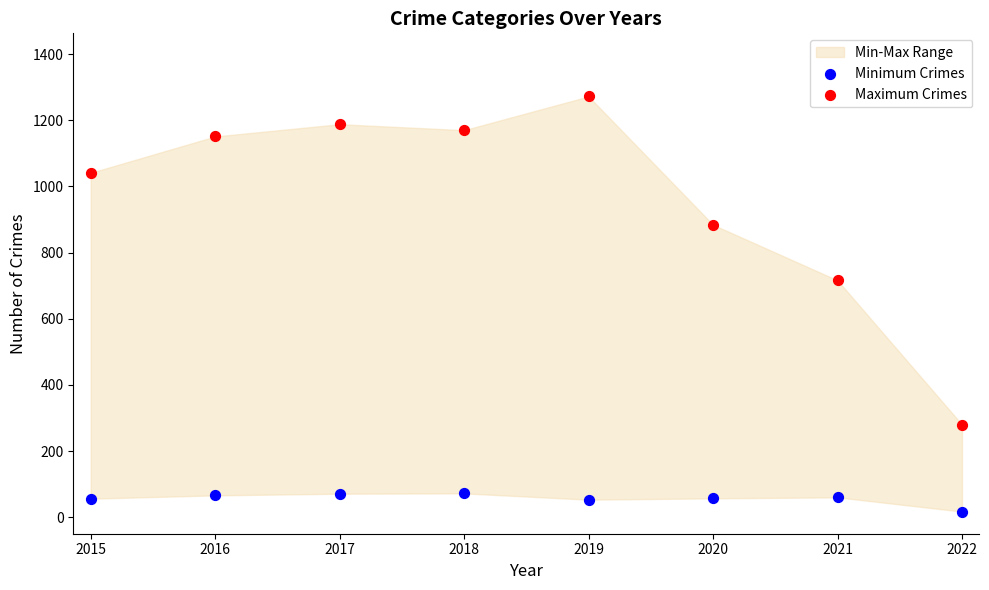

Which series reaches the maximum Y coordinate?

Maximum Crimes